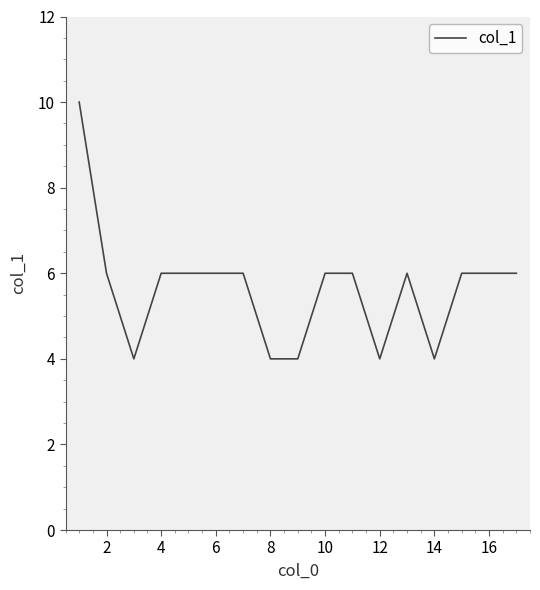

What is the greatest value displayed?

10